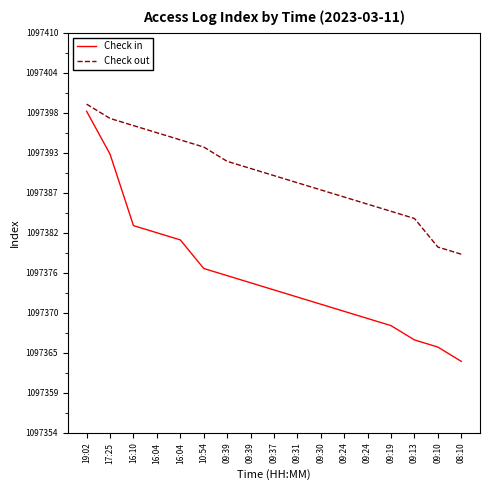

List the series in order of their overall mean, highest first.

Check out, Check in